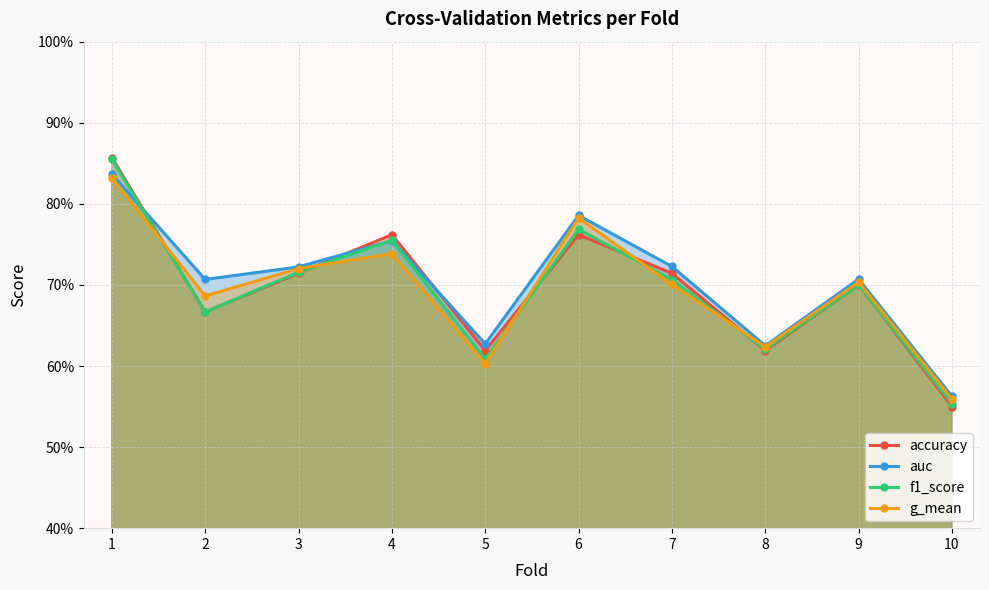

What is the difference between the accuracy values at 8 and 7?

0.1